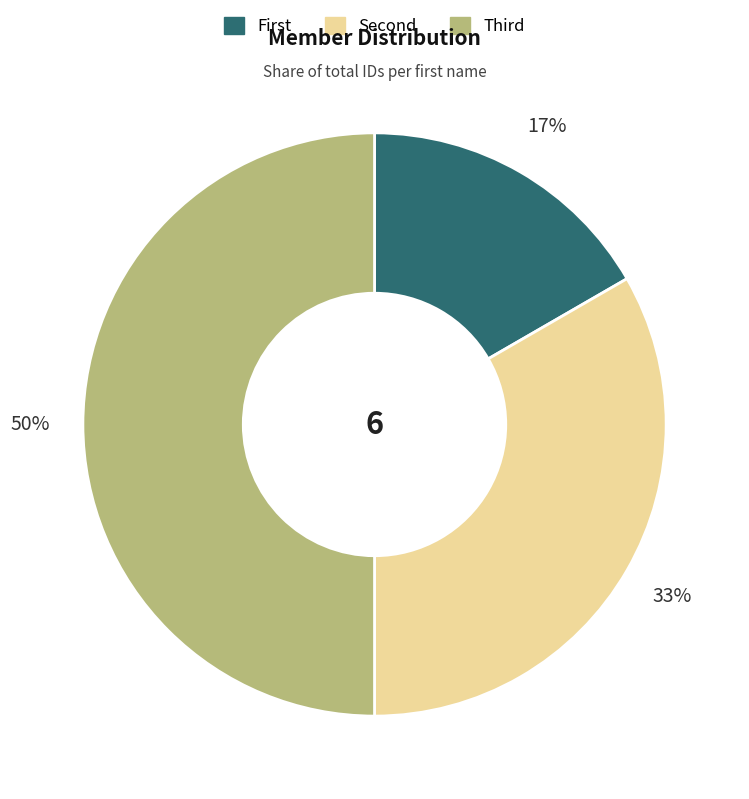

How many segments does this pie chart have?

3